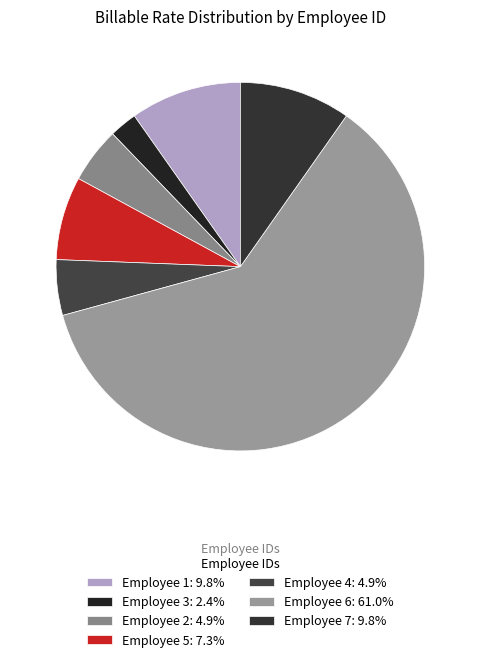

How many slices are in this pie chart?

7